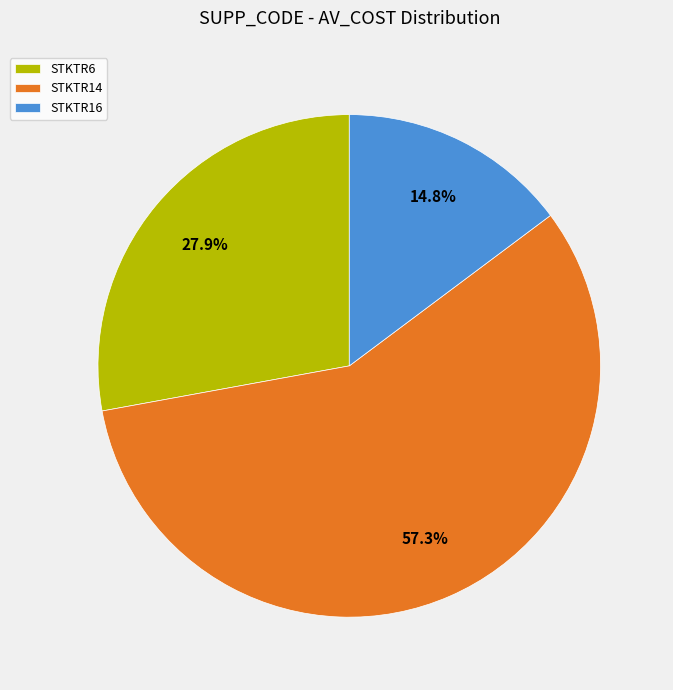

What is the largest slice in the pie chart?

STKTR14